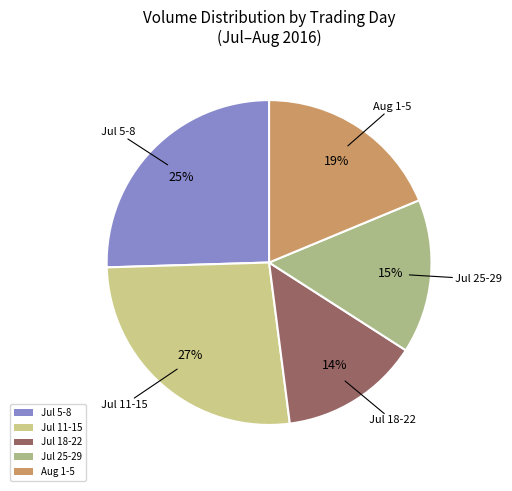

To the nearest percent, what is the combined percentage of Jul 5-8 and Aug 1-5?

44%